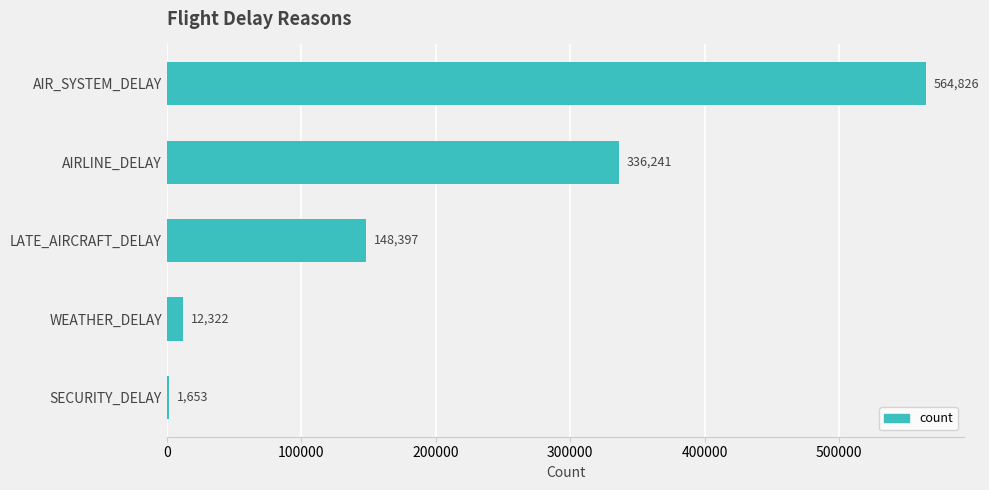

The chart shows a value of 182967 at AIR_SYSTEM_DELAY. True or false?

False